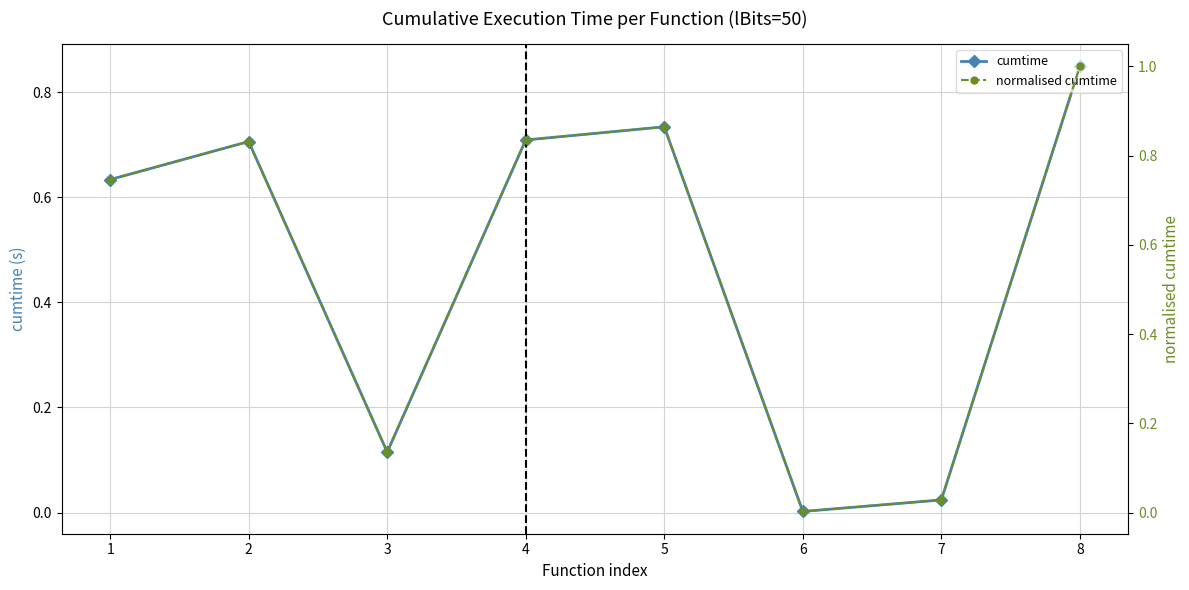

At which category is the sum across all series the highest?

8